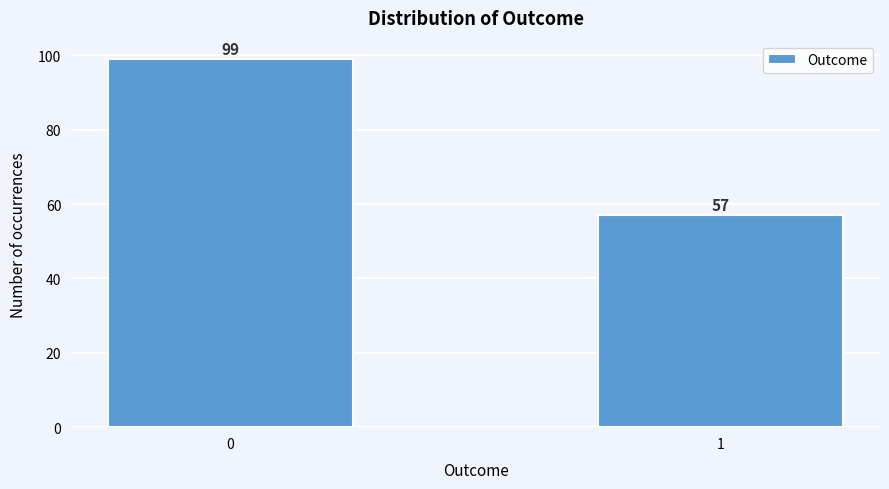

Reading left to right, extract all data points from this chart.

0=99	1=57